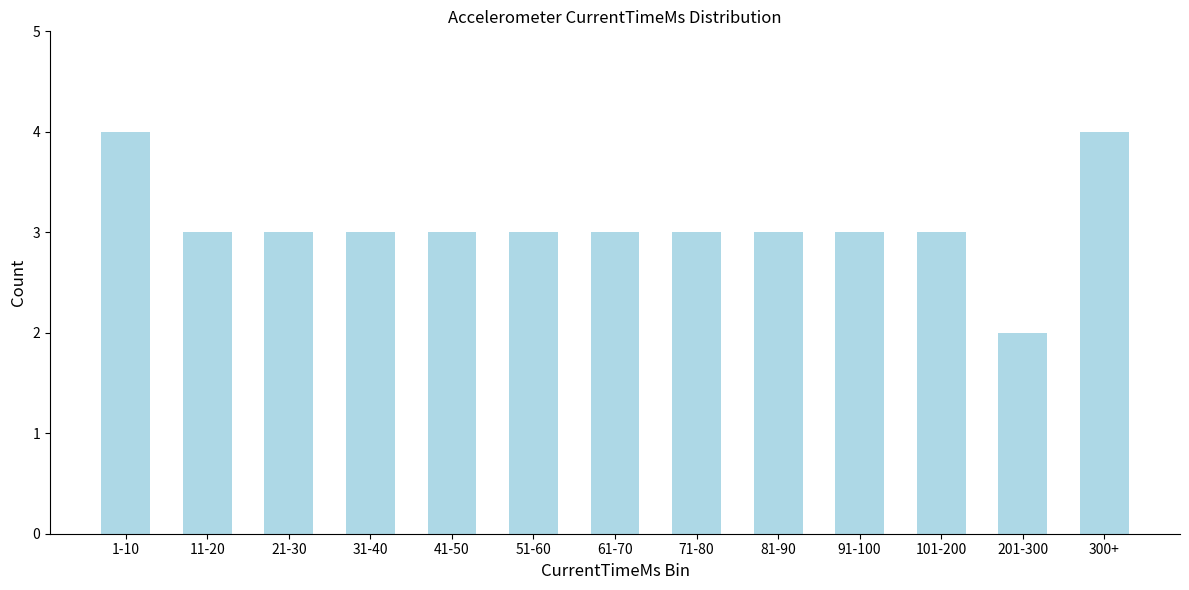

Reading left to right, what are all the values shown in this chart?

1-10=4	11-20=3	21-30=3	31-40=3	41-50=3	51-60=3	61-70=3	71-80=3	81-90=3	91-100=3	101-200=3	201-300=2	300+=4